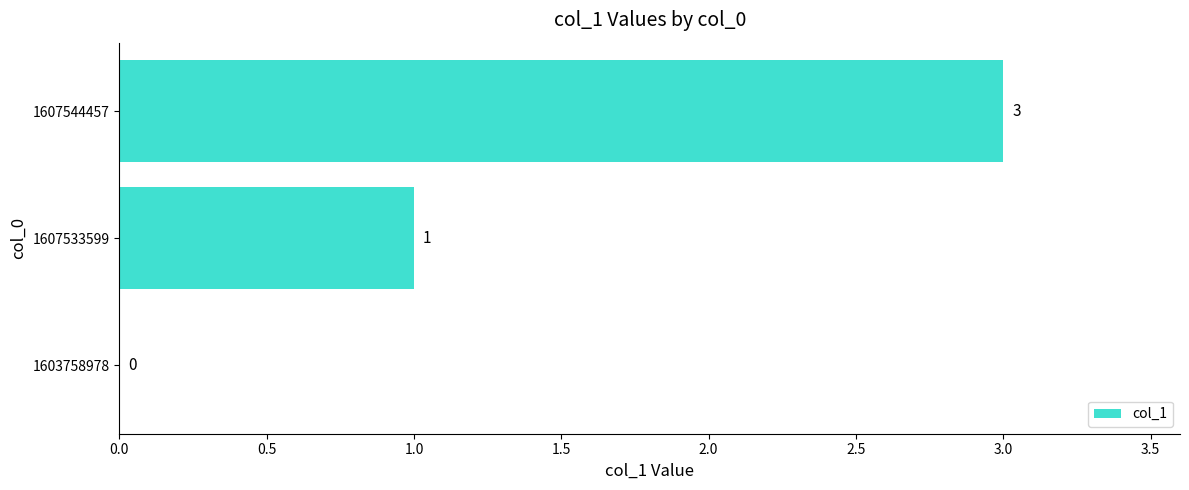

What is the approximate value at 1607544457?

3